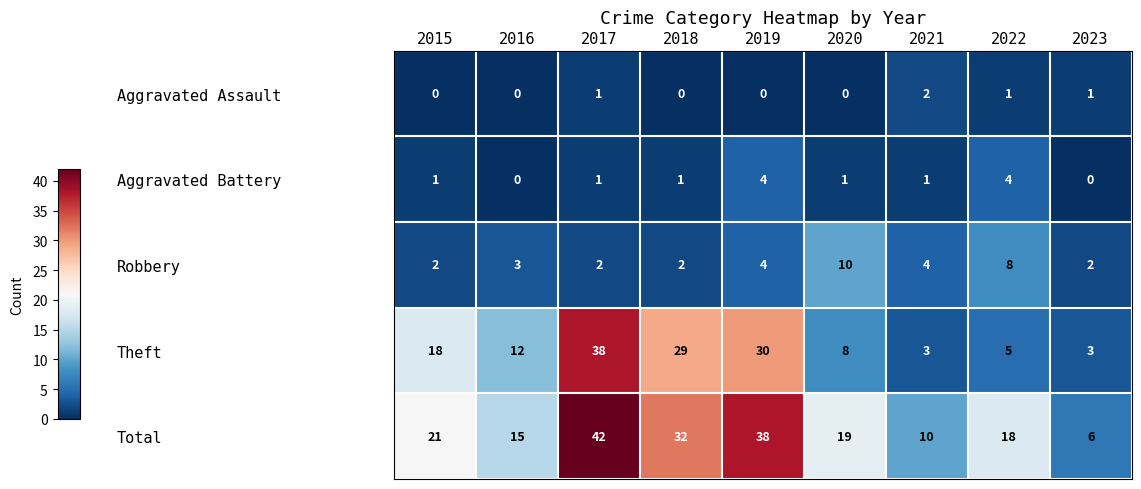

Which series has the largest total across all categories?

Total